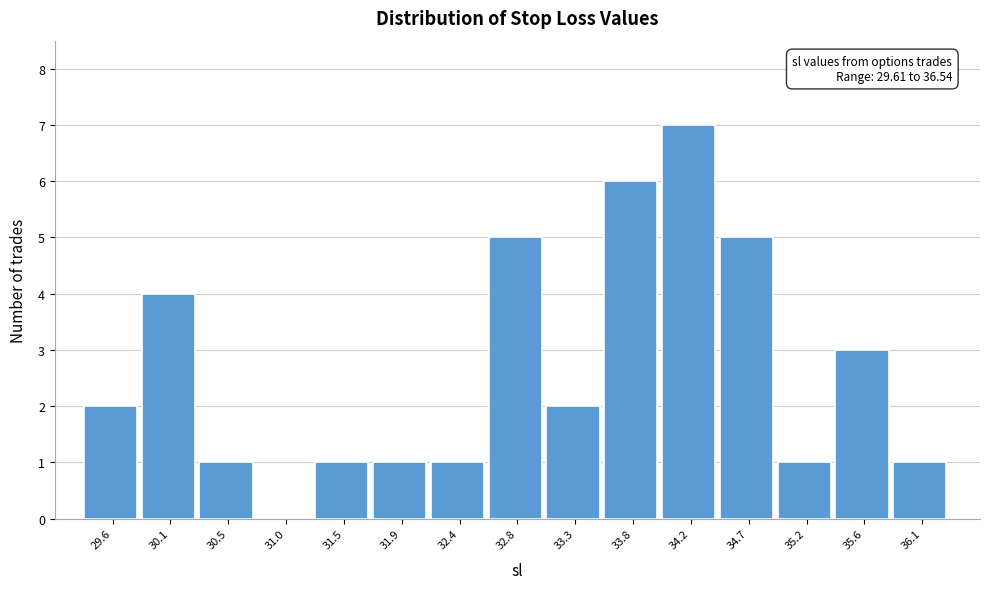

Reading left to right, extract all data points from this chart.

29.6=2	30.1=4	30.5=1	31.0=0	31.5=1	31.9=1	32.4=1	32.8=5	33.3=2	33.8=6	34.2=7	34.7=5	35.2=1	35.6=3	36.1=1